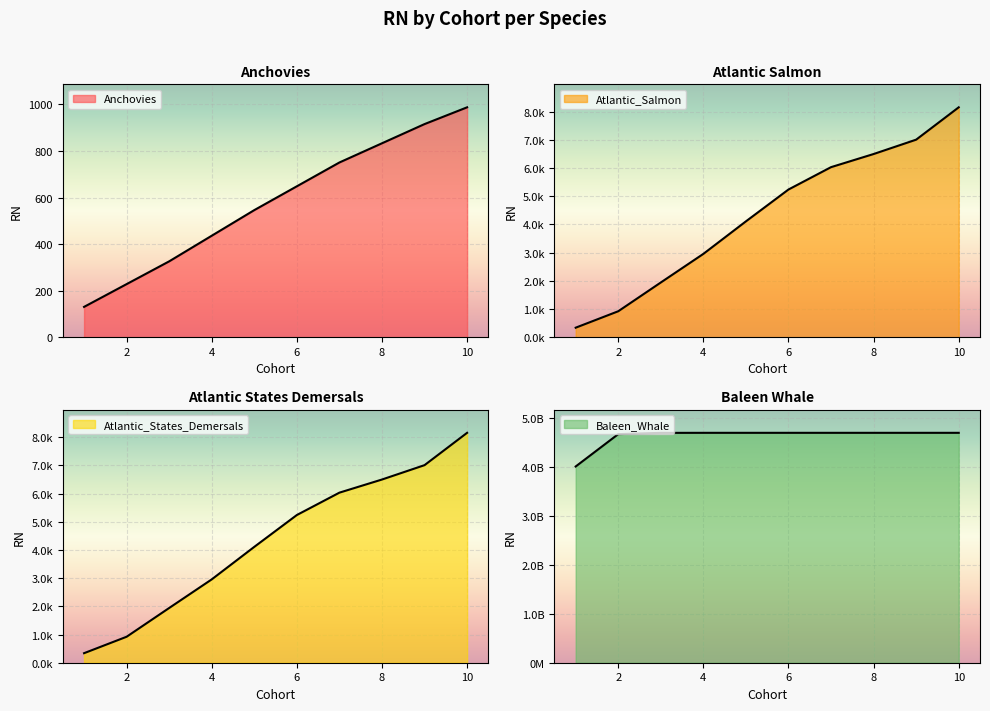

What is the average value of the Atlantic_States_Demersals series?

4318.5